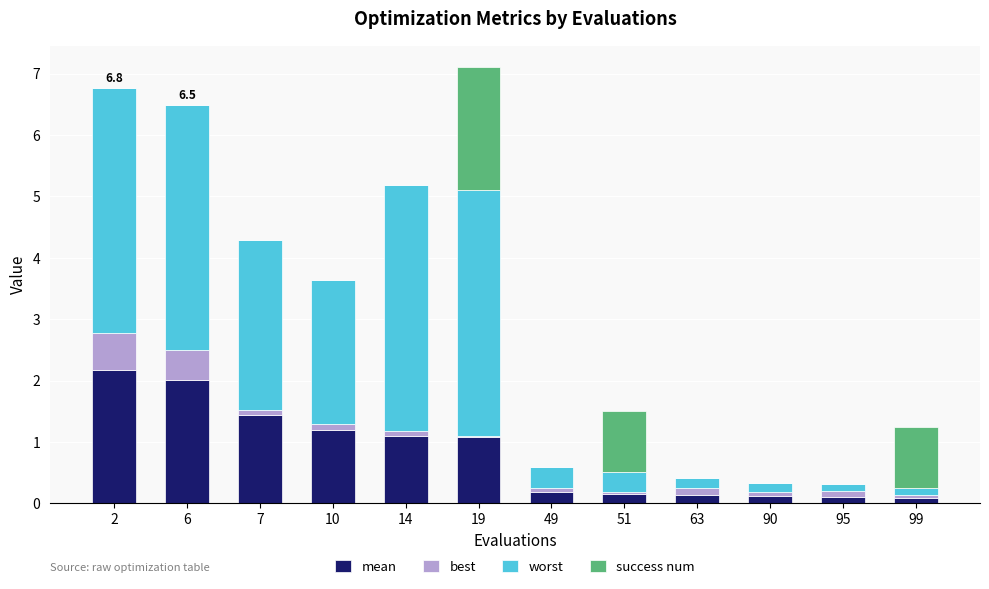

What is the difference between the best values at 63 and 51?

0.1